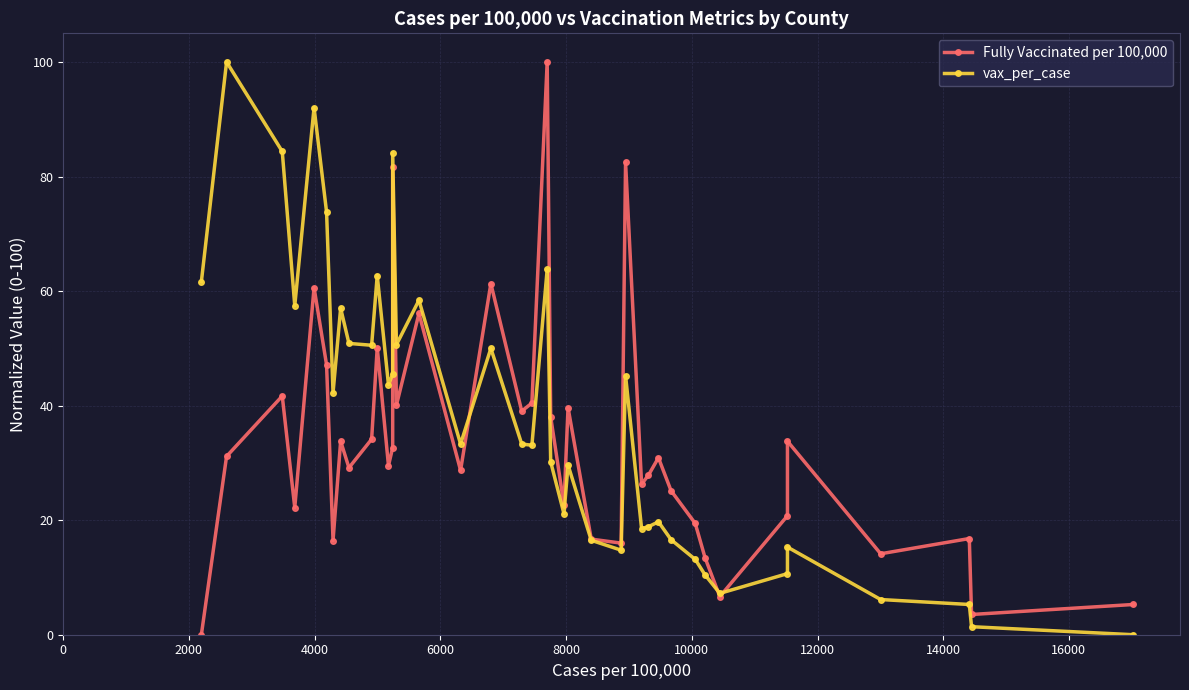

Count the number of data series in this chart.

2